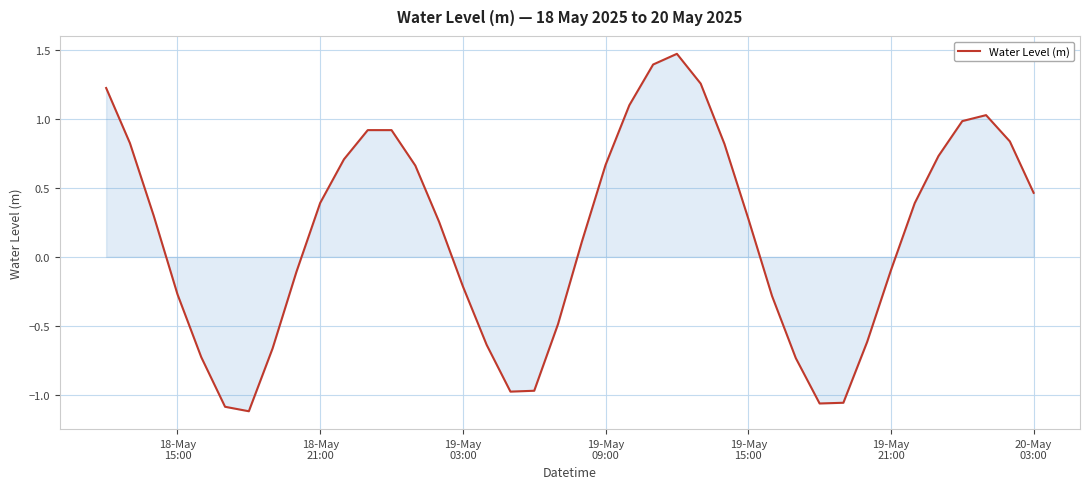

True or false: there are more than 2 points higher than both neighbors.

True